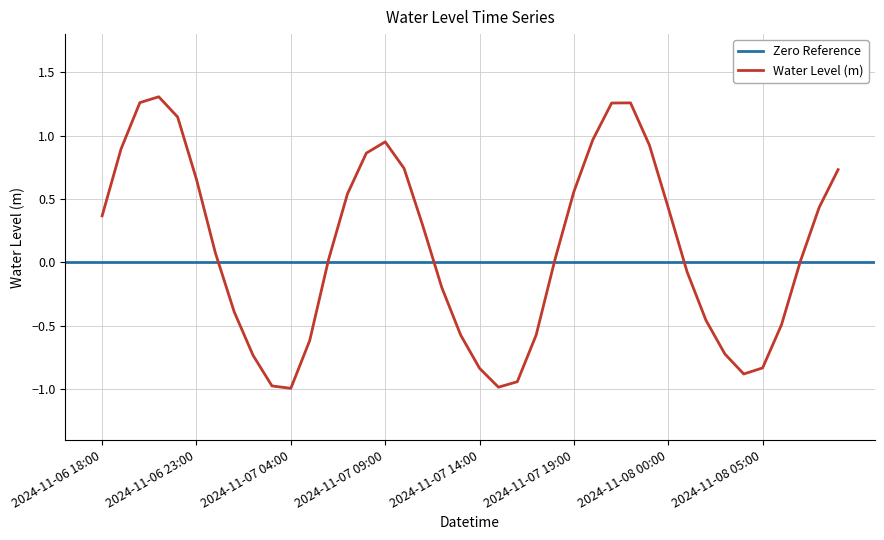

Reading left to right, what are all the values shown in this chart?

0.4	0.9	1.3	1.3	1.1	0.7	0.1	-0.4	-0.7	-1.0	-1.0	-0.6	0.0	0.5	0.9	1.0	0.7	0.3	-0.2	-0.6	-0.8	-1.0	-0.9	-0.6	0.0	0.6	1.0	1.3	1.3	0.9	0.4	-0.1	-0.5	-0.7	-0.9	-0.8	-0.5	0.0	0.4	0.7